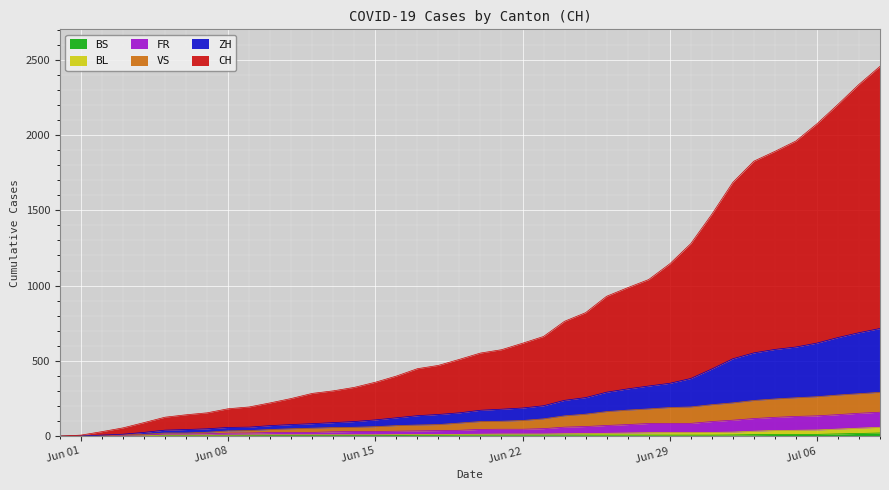

Reading left to right, extract all data points from this chart.

CH: 0	7	30	55	90	126	142	155	182	194	221	250	284	301	324	358	399	448	470	510	552	574	617	662	763	820	929	986	1040	1144	1278	1473	1685	1826	1891	1960	2074	2203	2336	2456
ZH: 0	1	7	13	25	40	44	49	58	60	70	77	83	90	97	108	122	136	144	155	172	179	187	202	238	256	292	314	333	351	383	446	514	553	576	592	618	655	687	715
VS: 0	1	5	8	12	21	21	26	35	37	44	49	53	57	59	63	70	74	77	87	97	99	104	115	135	146	163	173	181	190	194	209	221	237	247	255	262	273	282	291
FR: 0	1	3	6	8	14	14	16	20	21	24	25	25	29	31	31	33	35	37	39	45	46	46	50	60	64	71	77	84	85	85	97	106	117	125	131	135	143	152	159
BL: 0	1	1	3	3	7	7	7	7	8	9	9	9	9	9	9	10	11	11	12	13	14	14	14	16	17	19	21	23	24	24	25	27	33	38	39	41	47	53	59
BS: 0	0	0	1	1	4	4	4	4	5	5	5	5	5	5	5	5	6	6	7	7	7	7	7	7	7	7	7	7	7	7	7	8	10	11	12	12	15	18	21